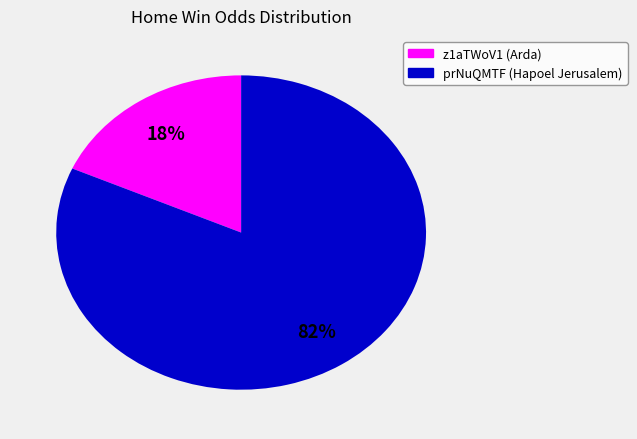

True or false: z1aTWoV1 accounts for 18% of the total.

True